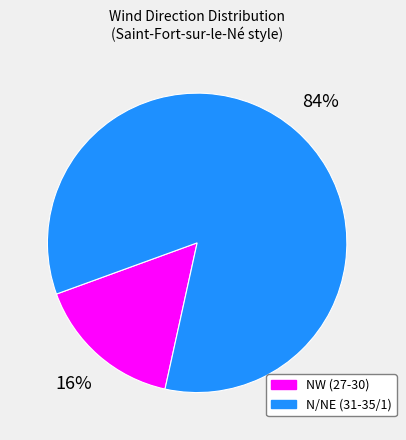

Between N/NE (31-35/1) and NW (27-30), which is larger?

N/NE (31-35/1)